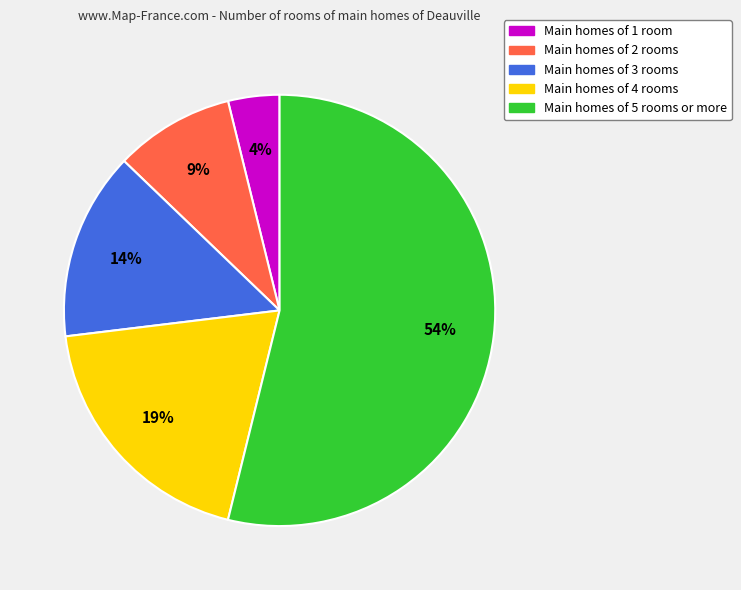

Is it true that Main homes of 3 rooms is 14% of the pie?

True